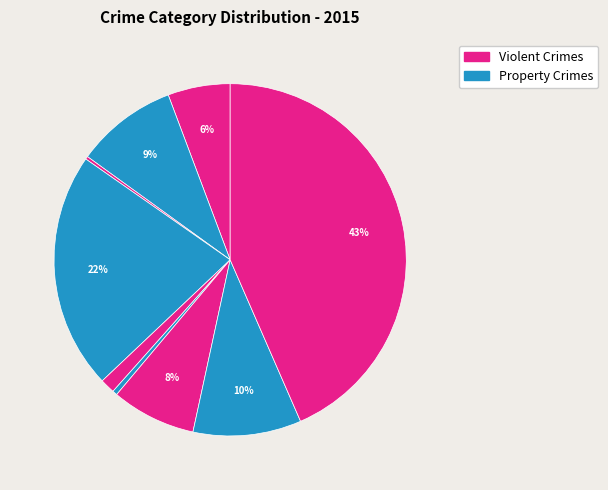

How many segments does this pie chart have?

9